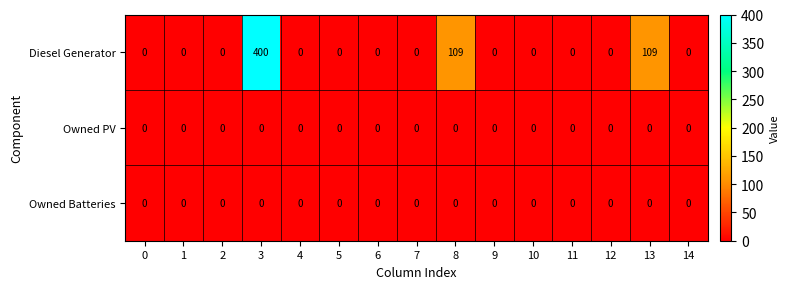

Which series has the largest range (max minus min)?

Diesel Generator